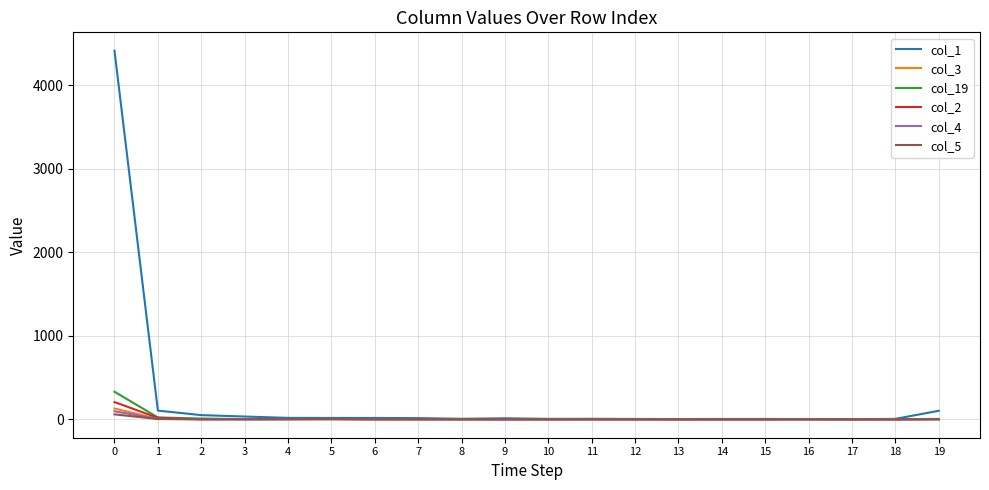

Which series has the widest spread of values?

col_1